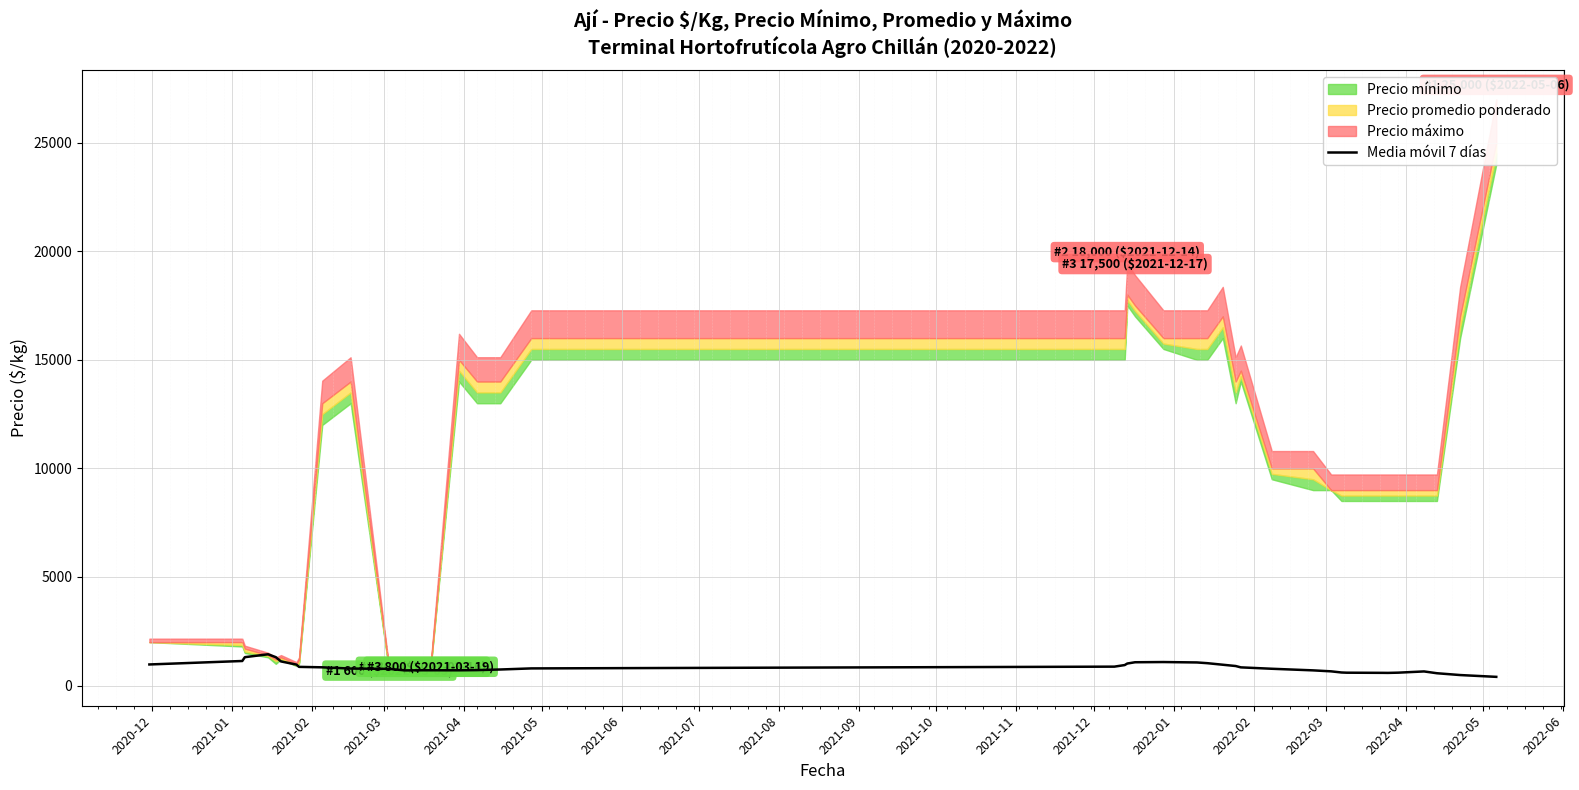

The value at 2022-04 is 438.4. True or false?

False